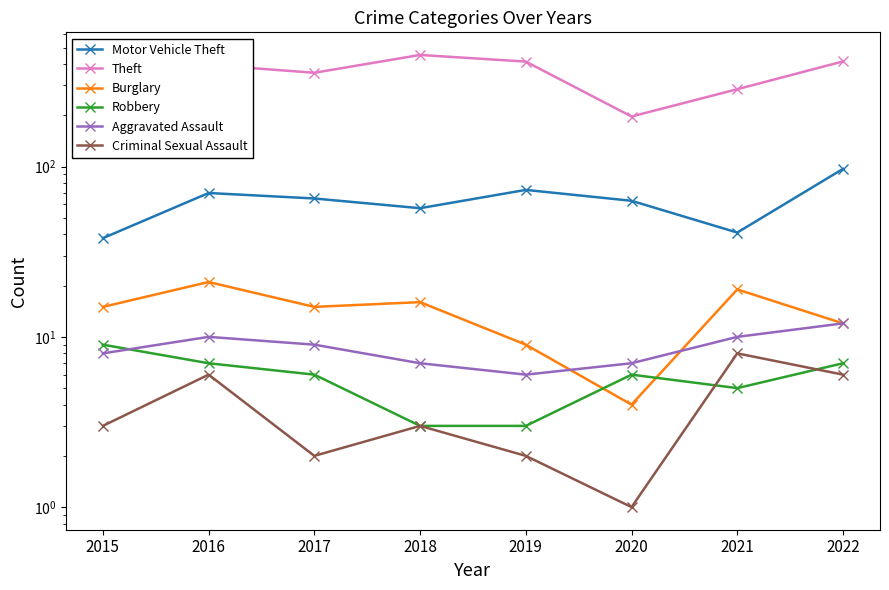

Which series changed the most between 2016 and 2018?

Theft